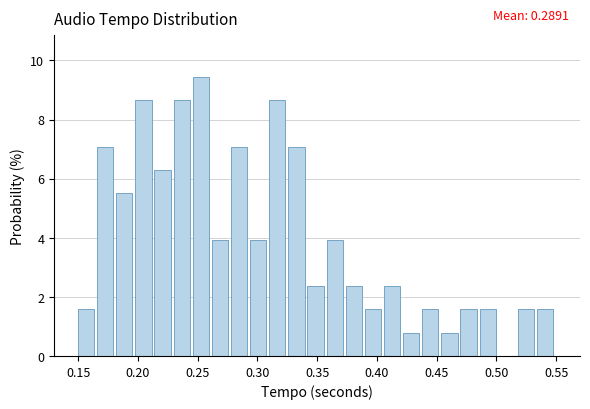

Around what value on the x-axis is the tallest bar? Give the approximate position of its centre, as read against the axis.

0.255